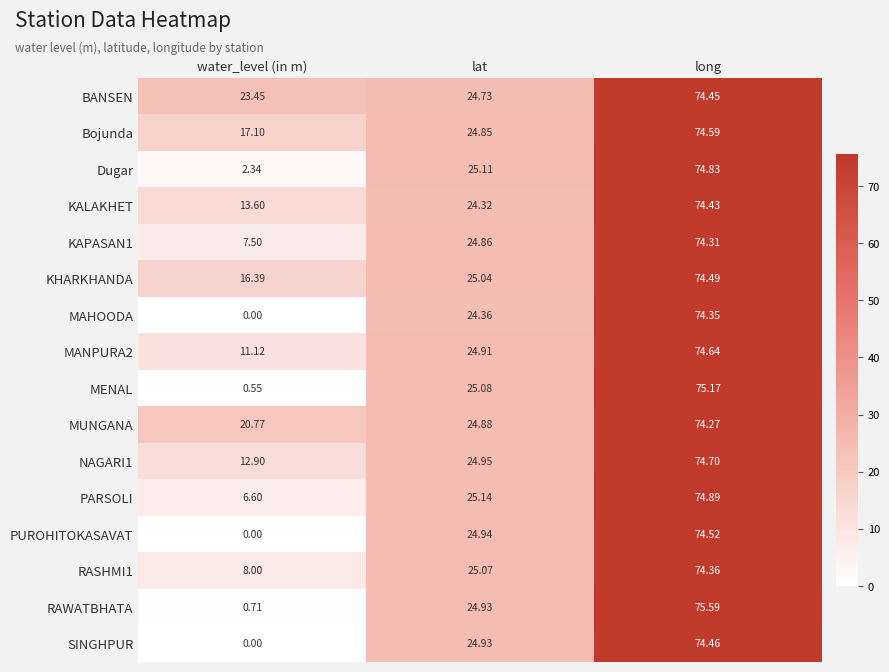

Which series has the largest total across all categories?

BANSEN